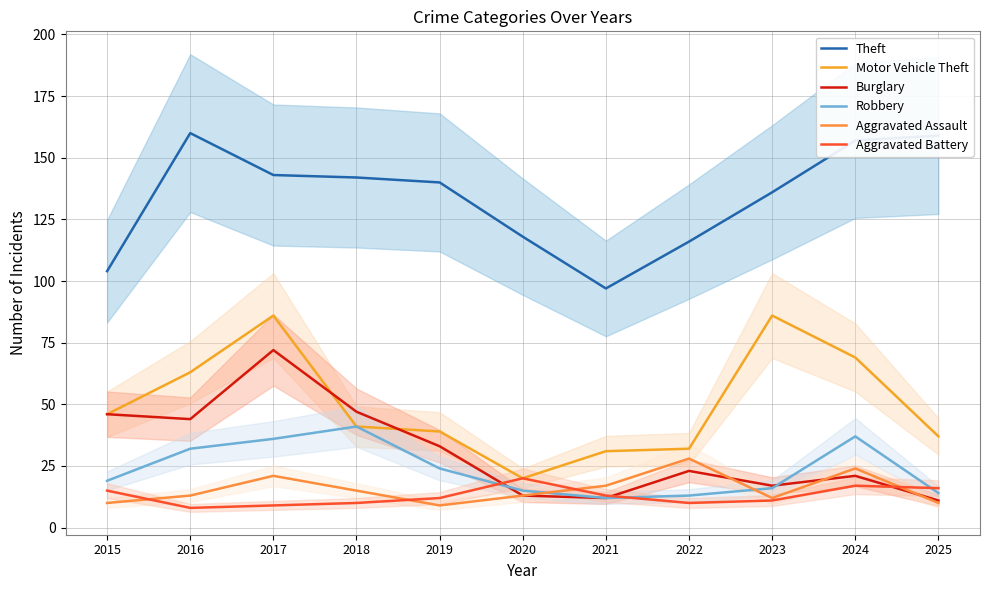

Which category has the highest value in the Theft series?

2016